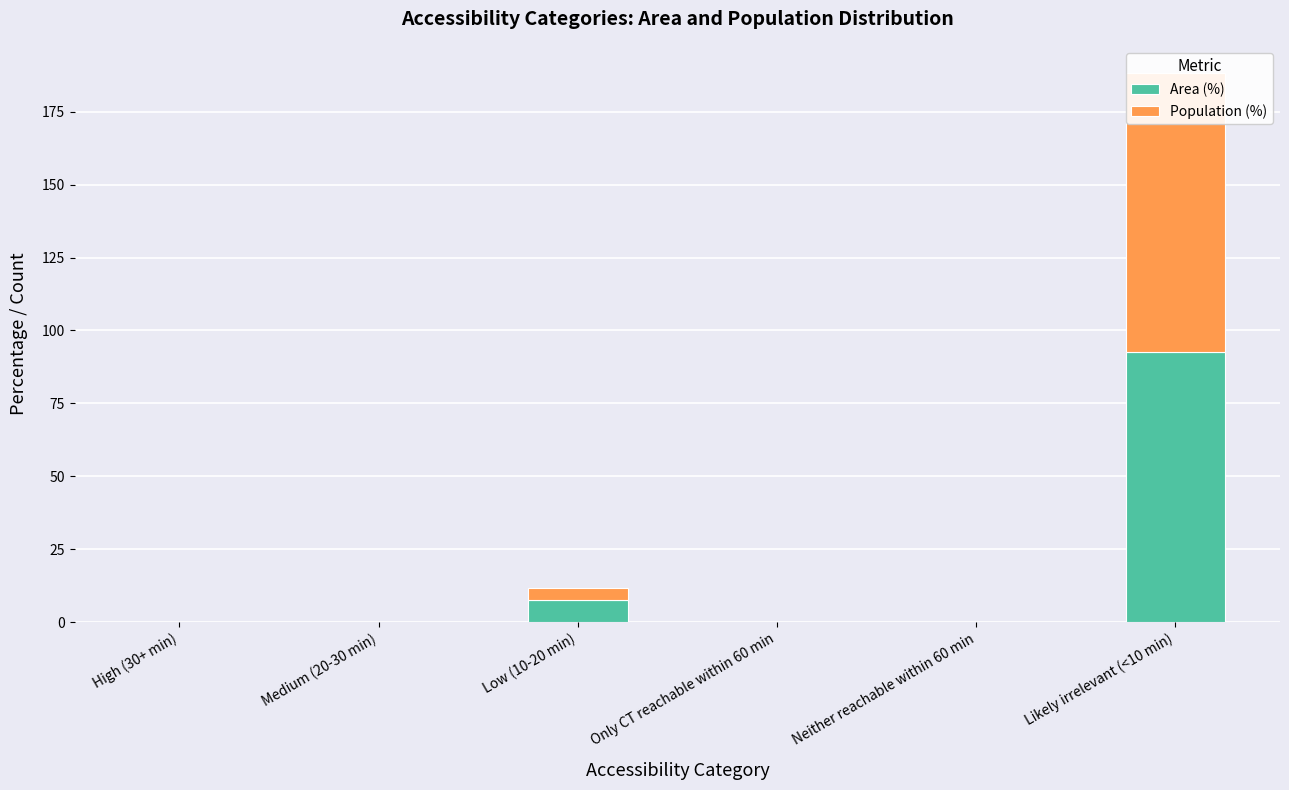

What is the sum of all Area (%) values?

100.0